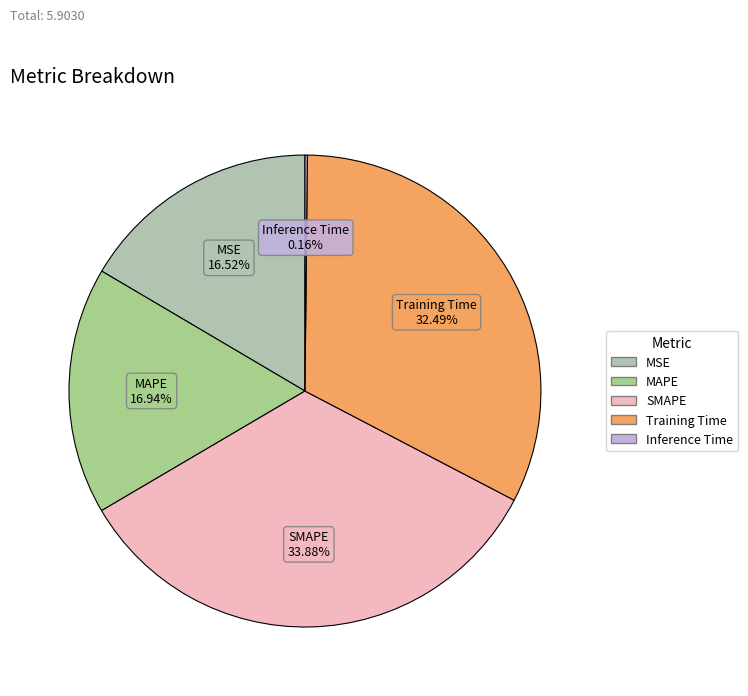

Which slice is the largest?

SMAPE